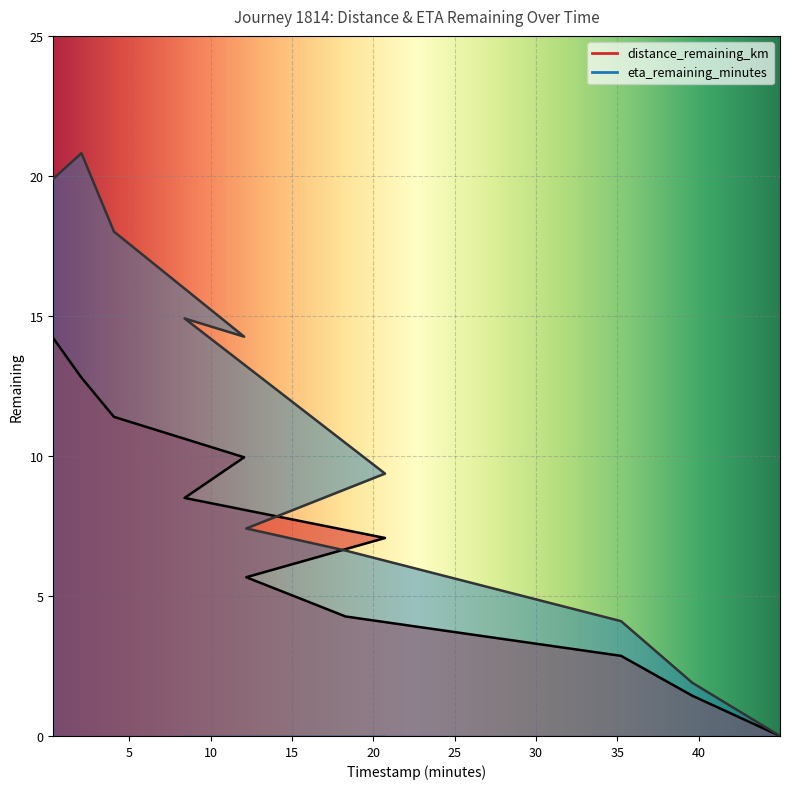

Reading left to right, transcribe all the data shown in this chart.

distance_remaining_km: 0.32=14.2	2.05=12.8	4.05=11.4	12.05=10.0	8.39=8.5	20.71=7.1	12.18=5.7	18.29=4.3	35.22=2.9	39.6=1.4	44.99=0.0
eta_remaining_minutes: 0.32=19.9	2.05=20.8	4.05=18.0	12.05=14.3	8.39=14.9	20.71=9.4	12.18=7.4	18.29=6.6	35.22=4.1	39.6=1.9	44.99=0.0